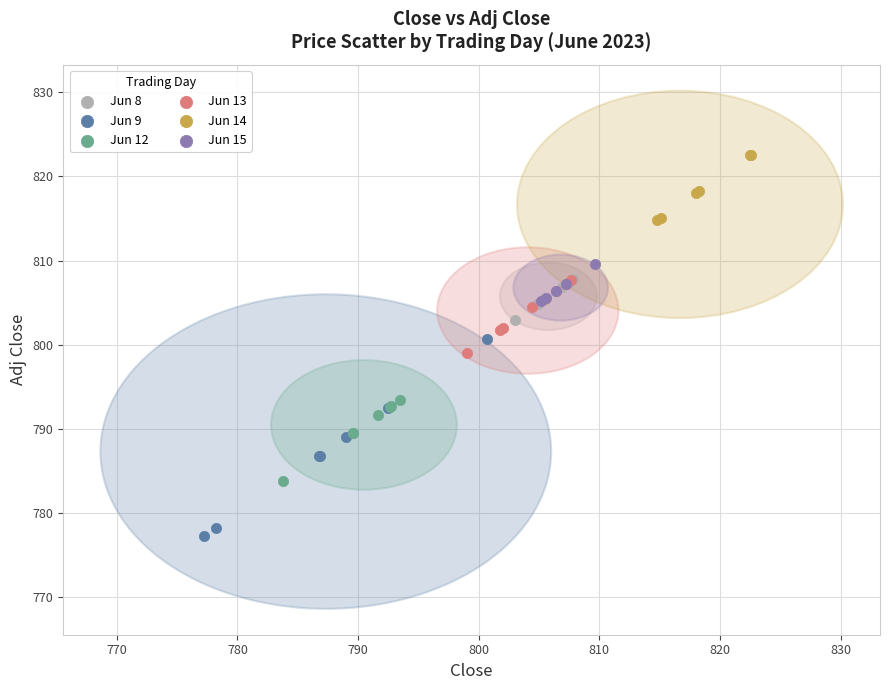

Which series has the widest spread of Y values?

Jun 9